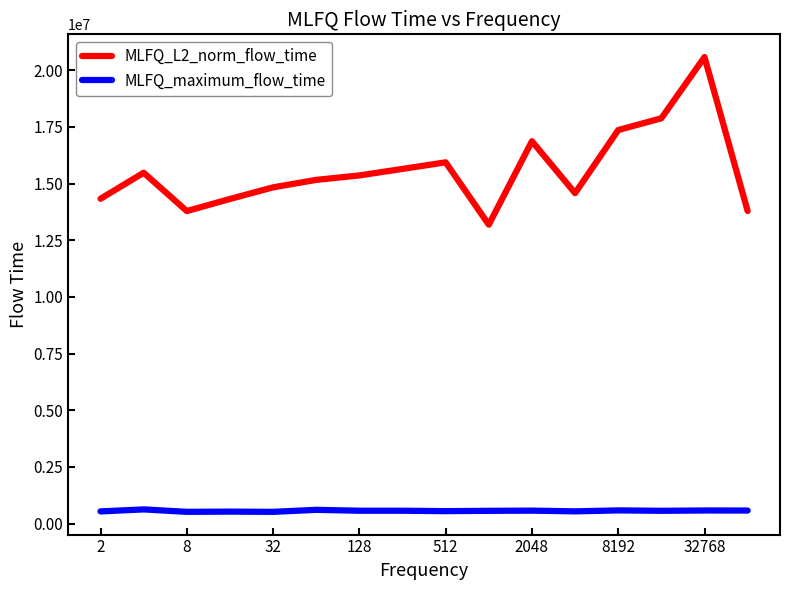

How many lines are shown in the chart?

2